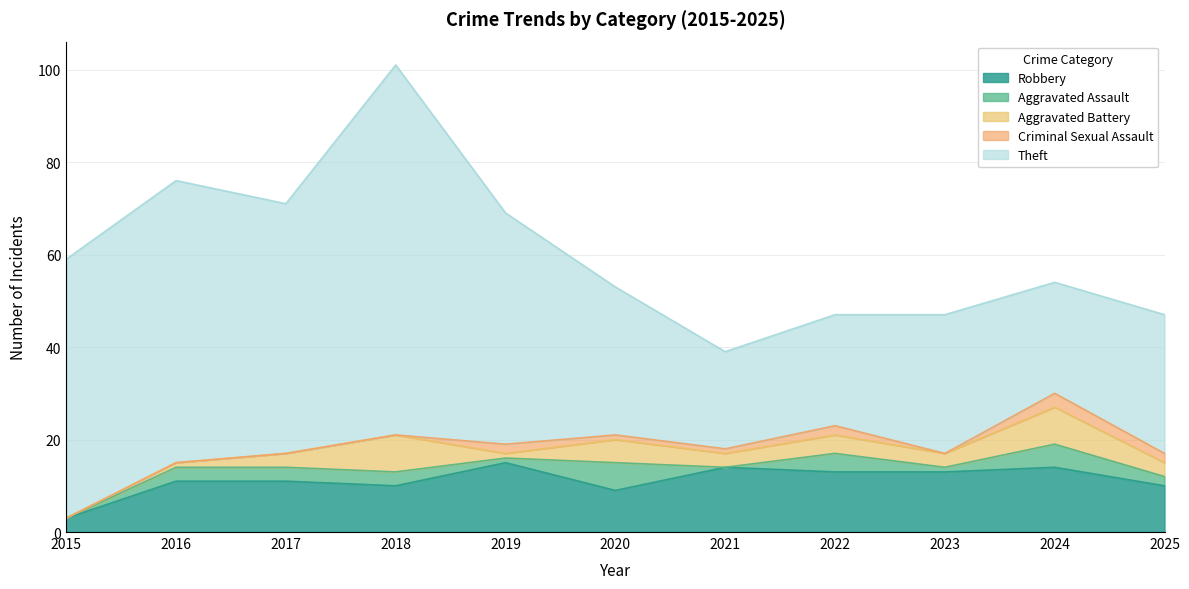

Which series has the largest range (max minus min)?

Theft